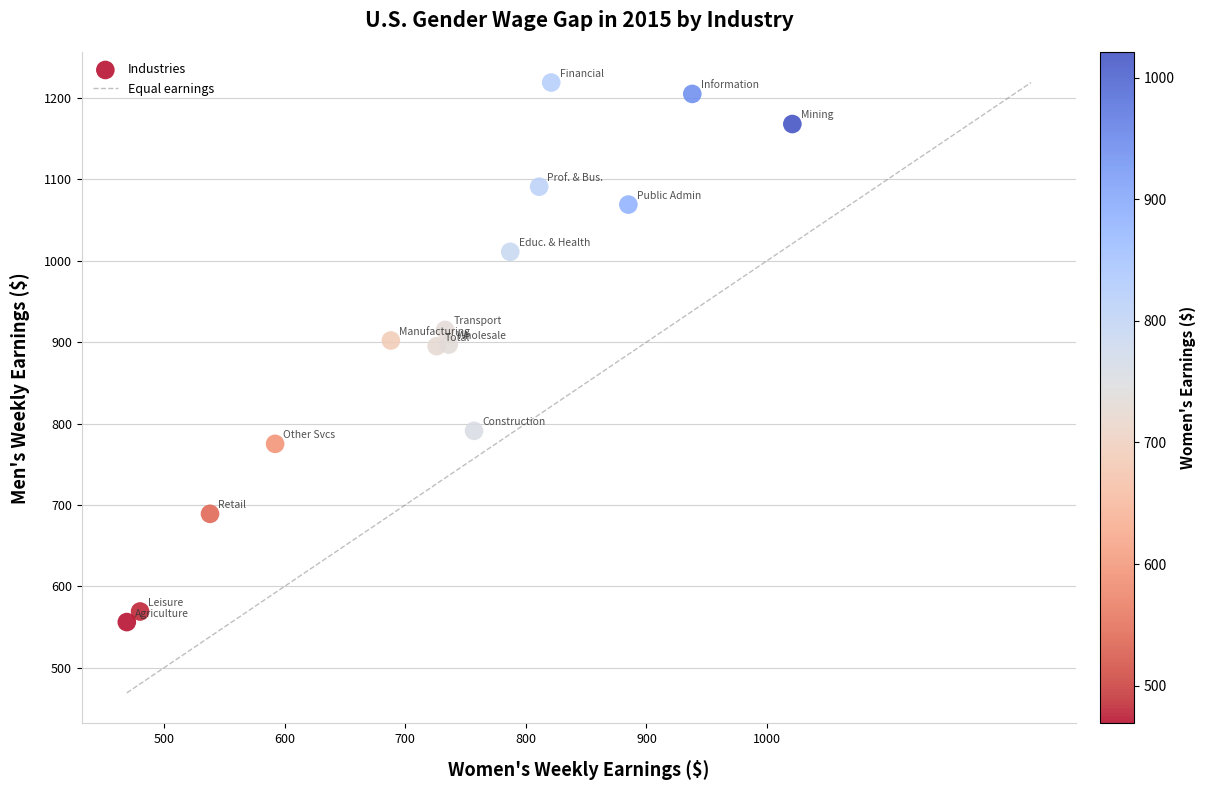

What is the range of X values (max minus min)?

552